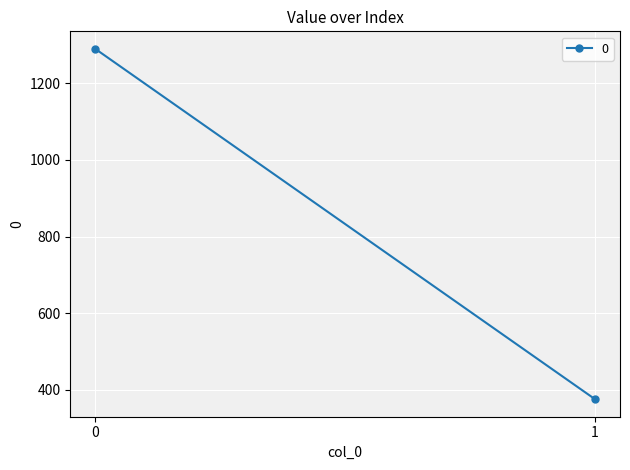

What is the sum of the values at 0 and 1?

1665.6